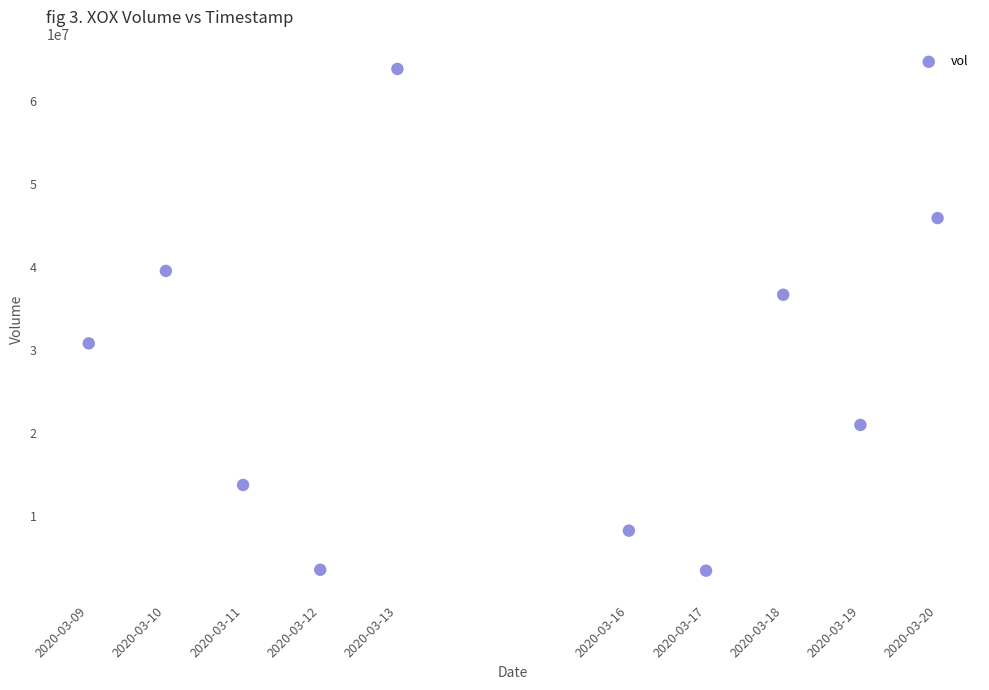

What is the average Y value?

26636630